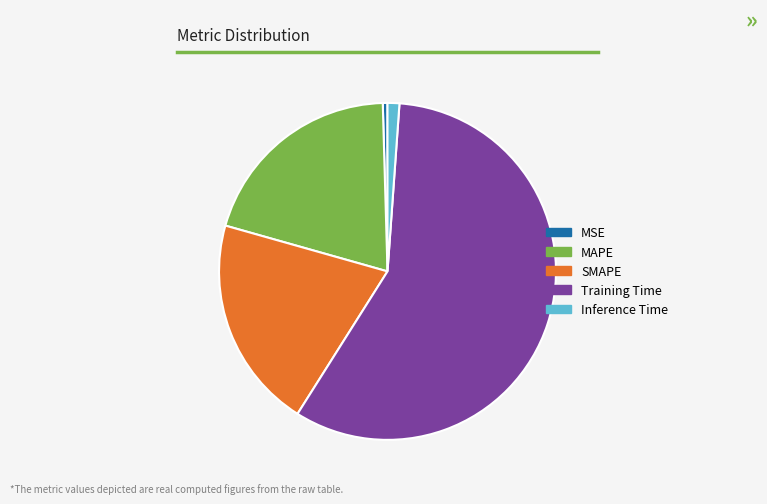

Count the number of slices in the pie.

5